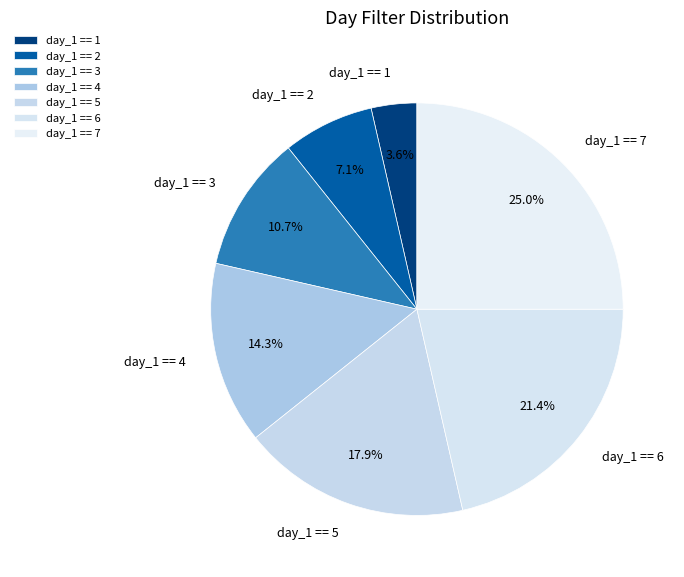

To the nearest percent, what is the combined percentage of day_1 == 7 and day_1 == 6?

46%